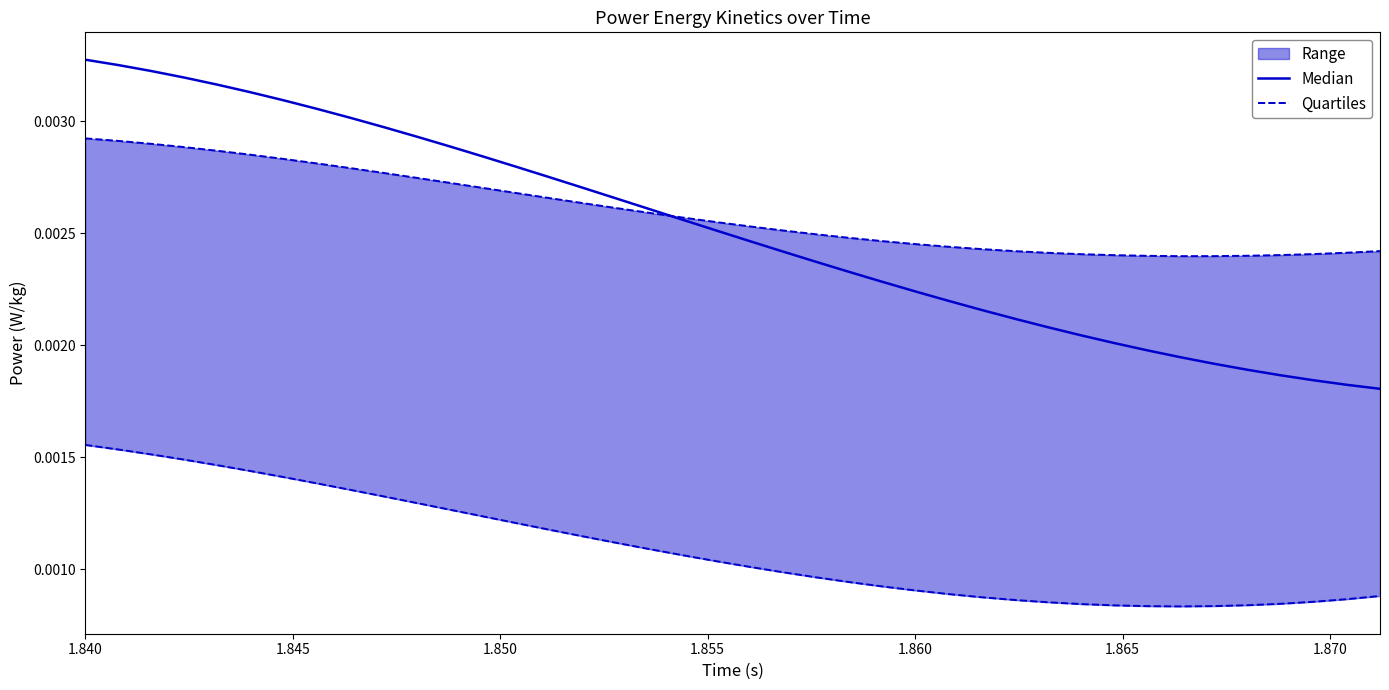

True or false: Quartiles has a value of 0.0 at 30.

False